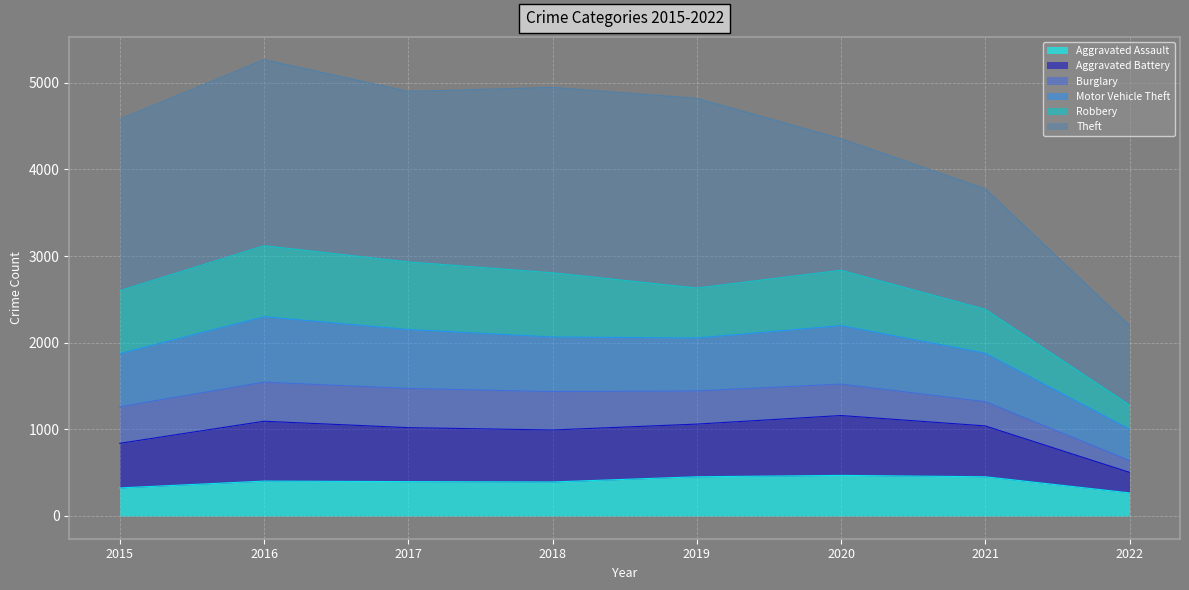

Where is the first local maximum for Aggravated Battery?

2016